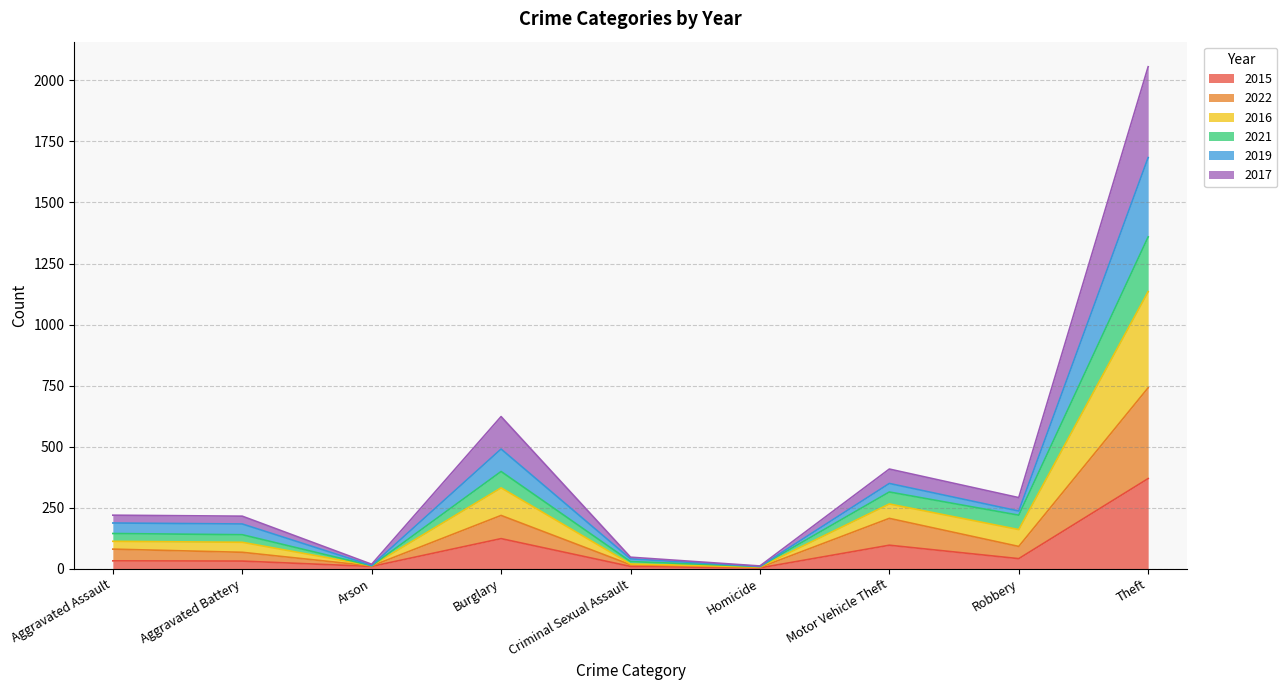

What is the label of the 4th point from the left?

Burglary